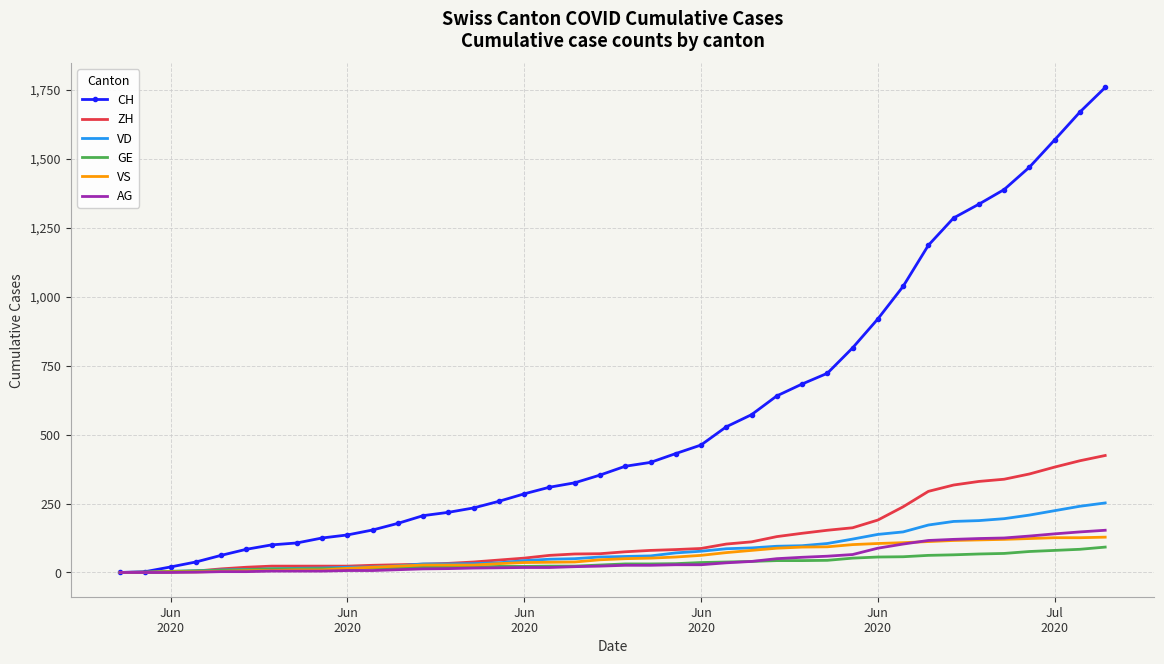

Which series has the widest spread of values?

CH